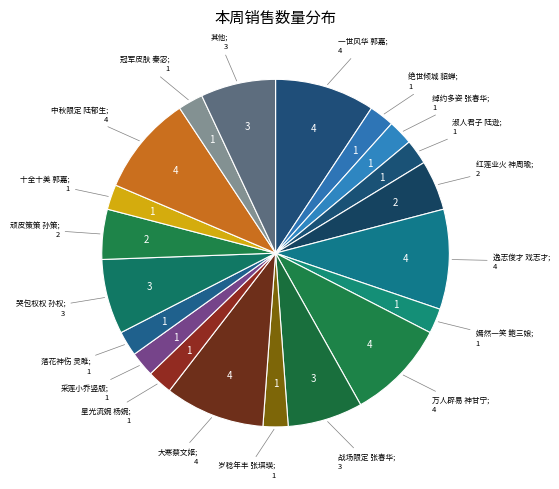

How many segments does this pie chart have?

20